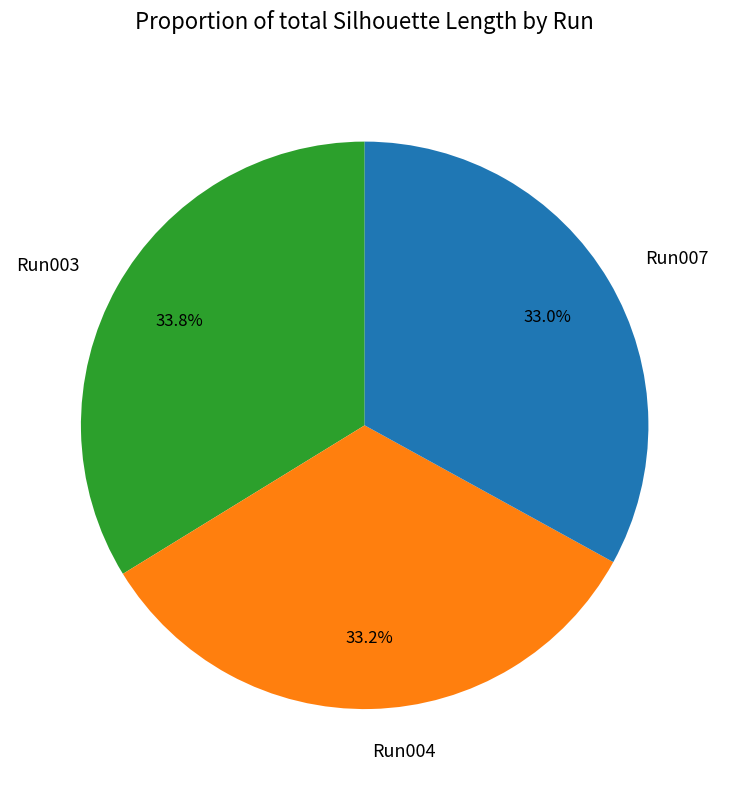

Between Run004 and Run003, which is larger?

Run003